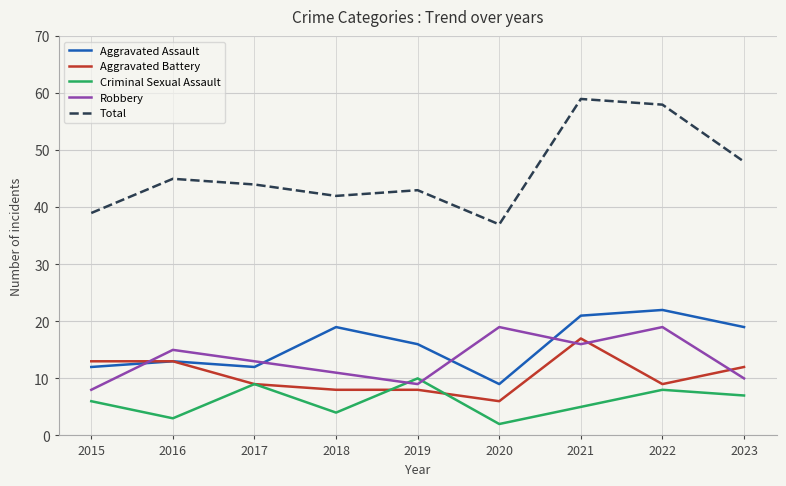

The value of Total at 2015 is 39. True or false?

True